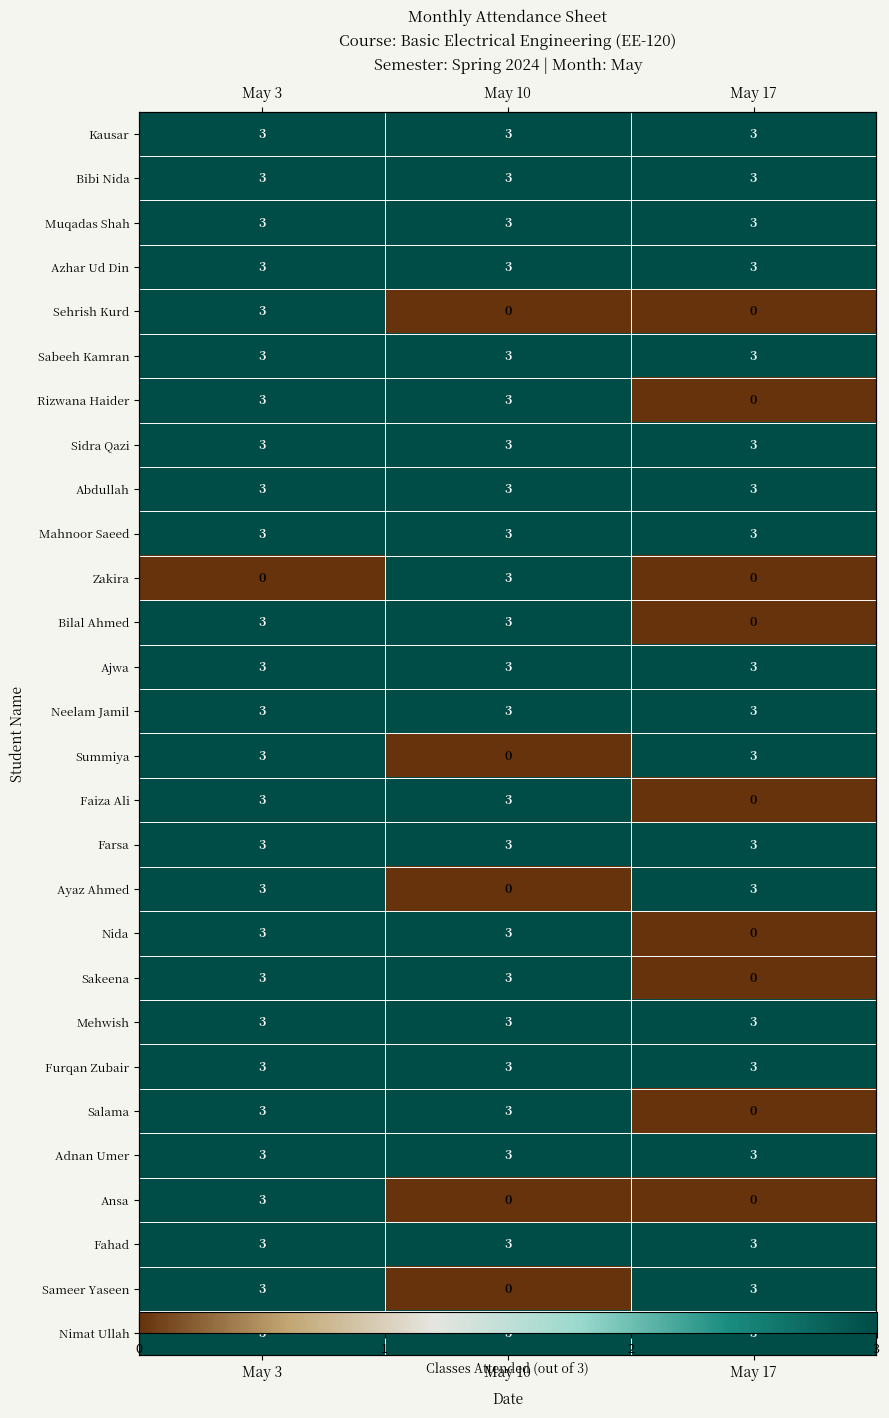

Between May 3 and May 10, which is larger?

May 3